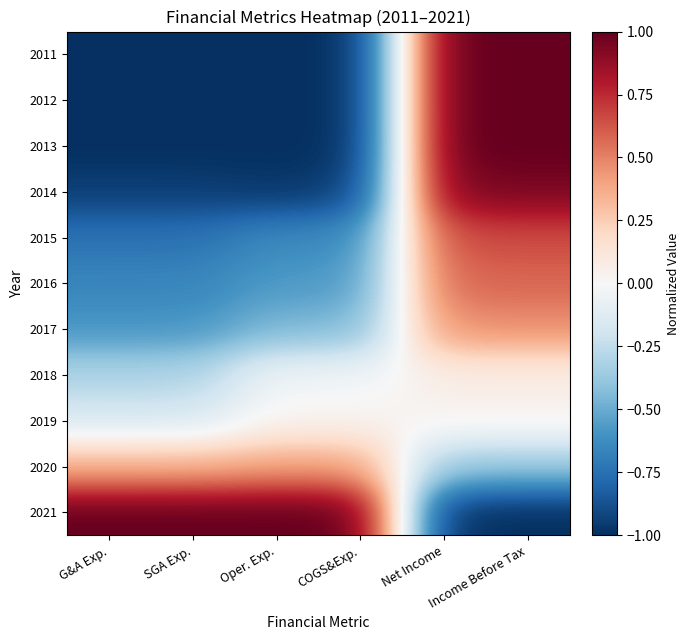

What is the difference between the highest and lowest values at Oper. Exp.?

2.0